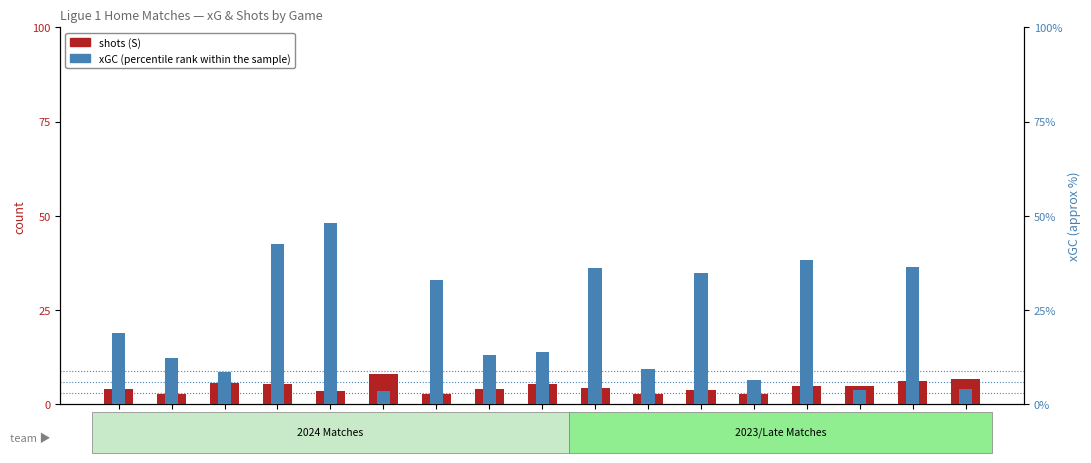

Read the shots (S) value at 23478.

13.0